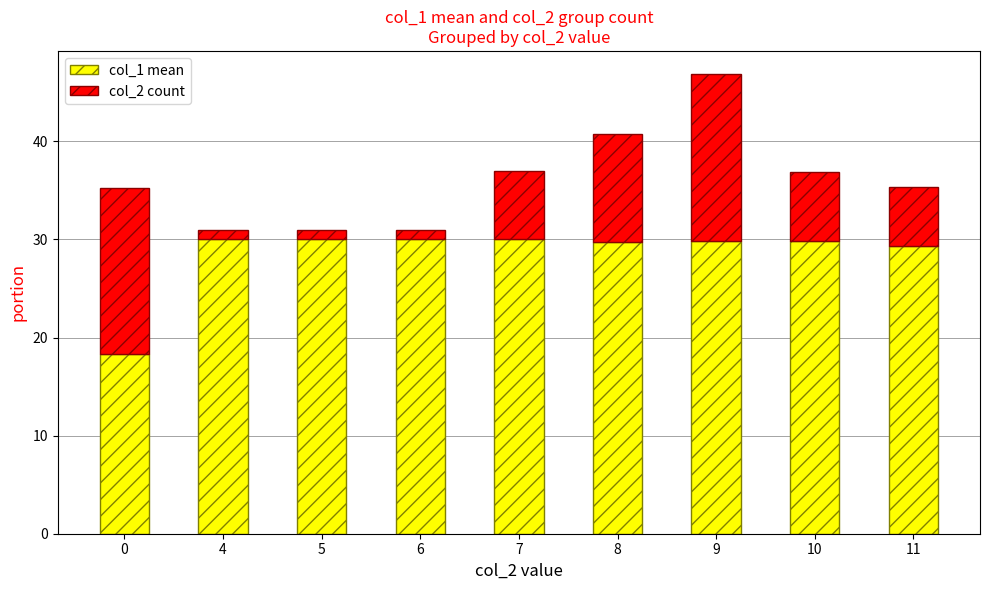

What is the total value across all series at 10?

36.9